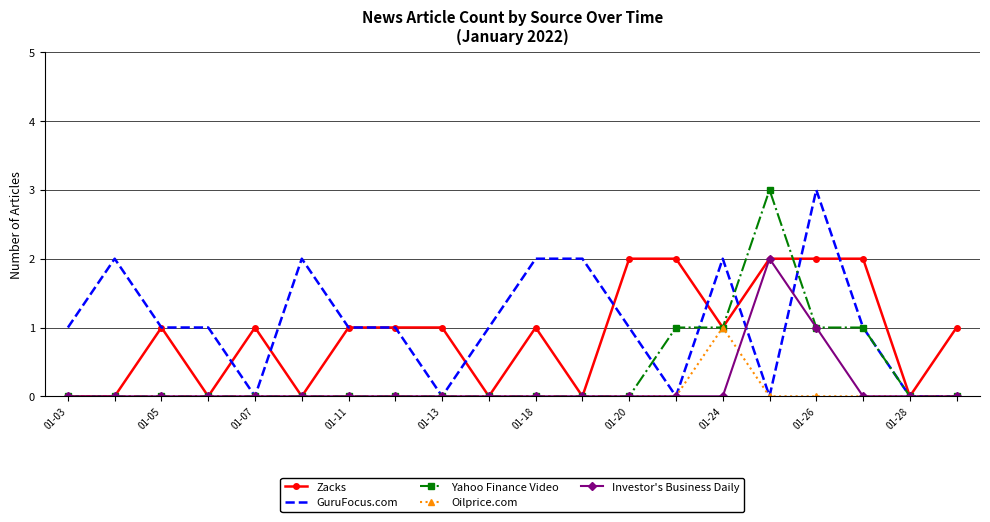

What is the greatest value displayed?

3